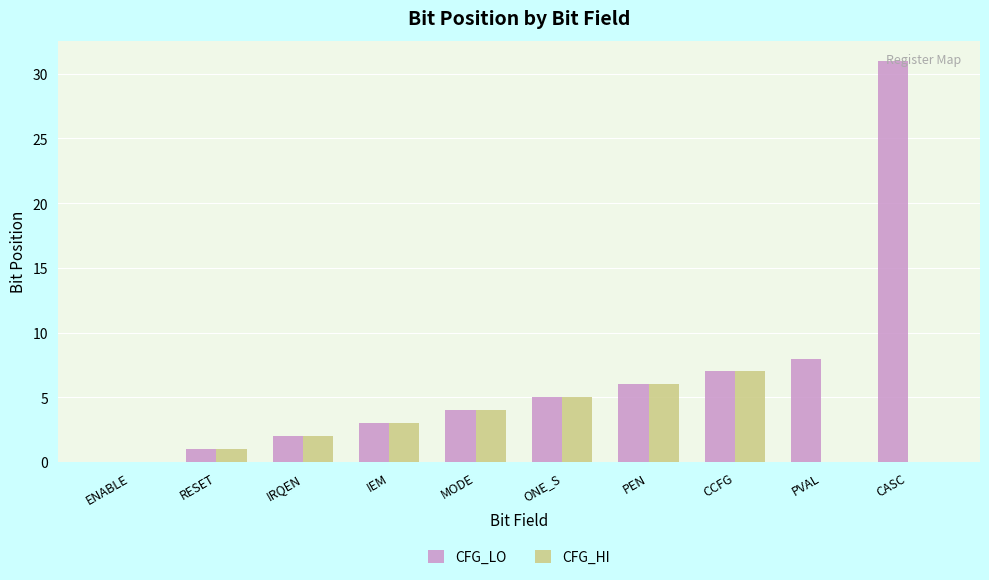

What are all the series names shown in the legend?

CFG_LO, CFG_HI